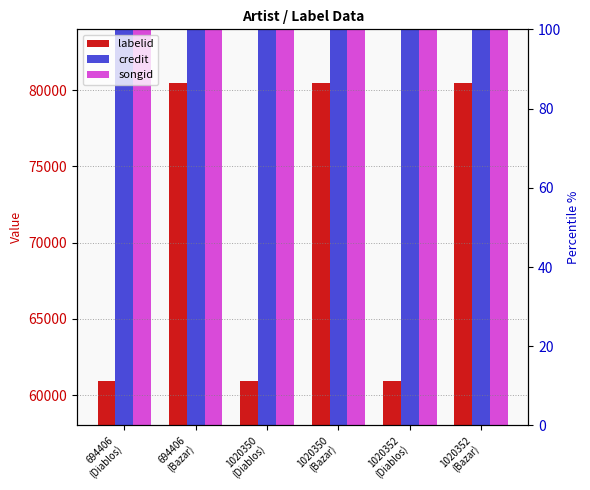

Which category has the highest value in the labelid series?

694406
(Bazar)